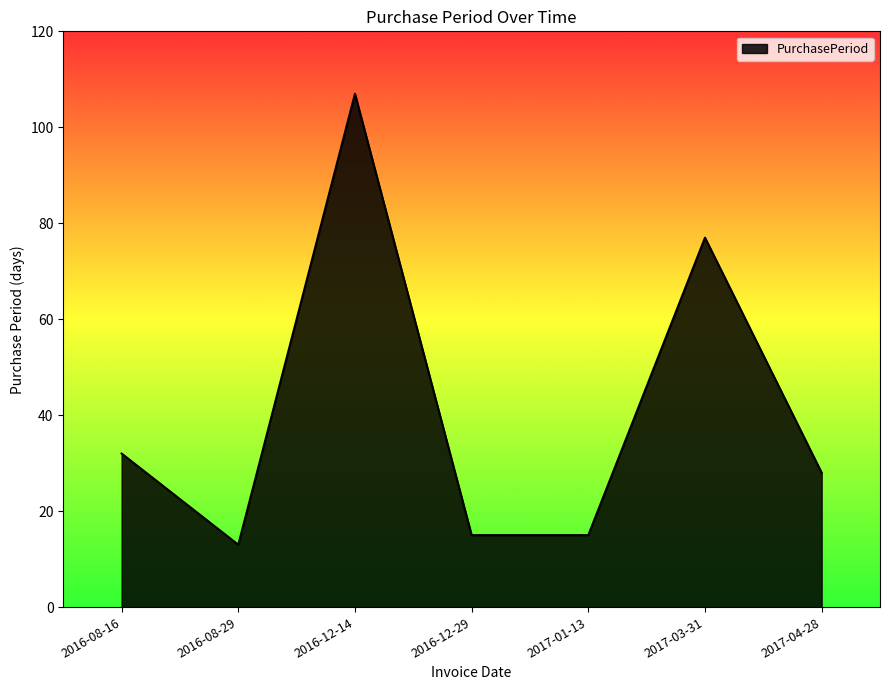

What is the ratio of the value at 2016-12-29 to the value at 2017-01-13?

1.0